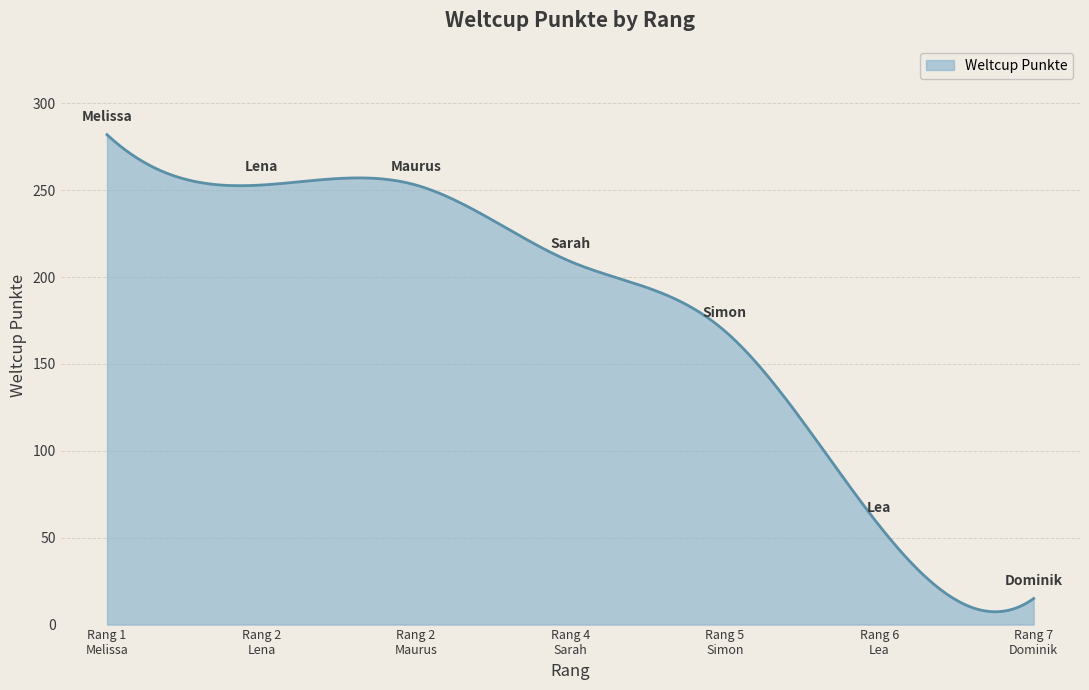

What is the maximum value shown in the chart?

282.0